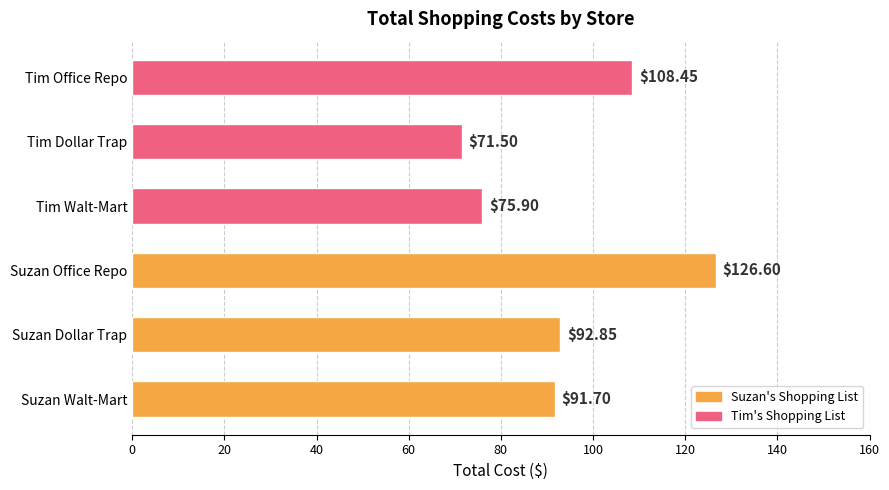

Rank the categories by value from lowest to highest.

Tim Dollar Trap, Tim Walt-Mart, Suzan Walt-Mart, Suzan Dollar Trap, Tim Office Repo, Suzan Office Repo